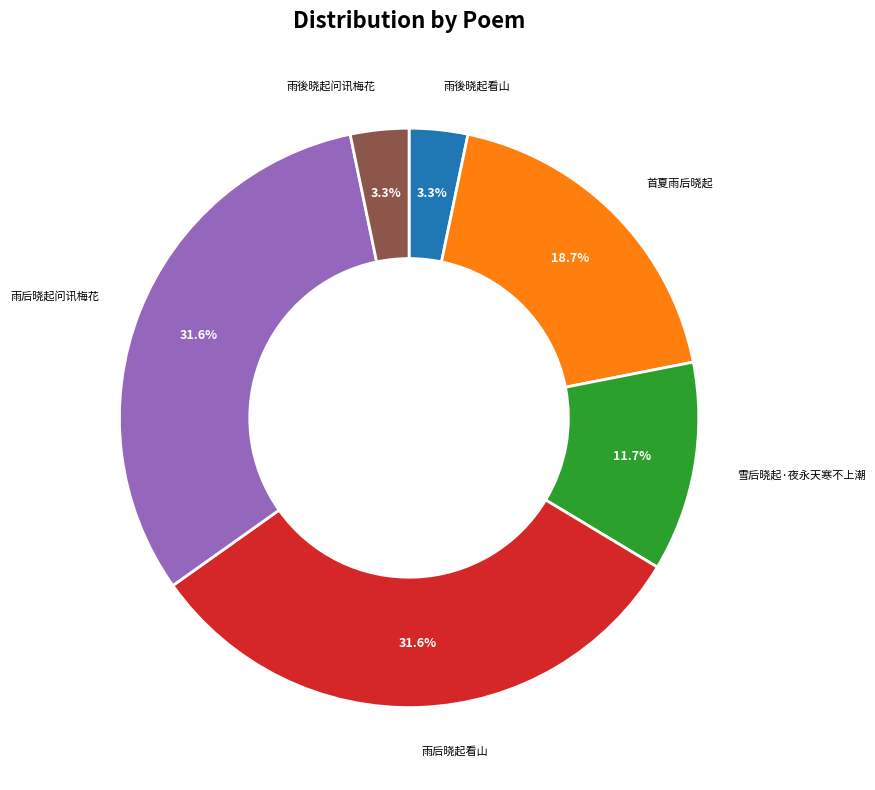

Count the number of slices in the pie.

6